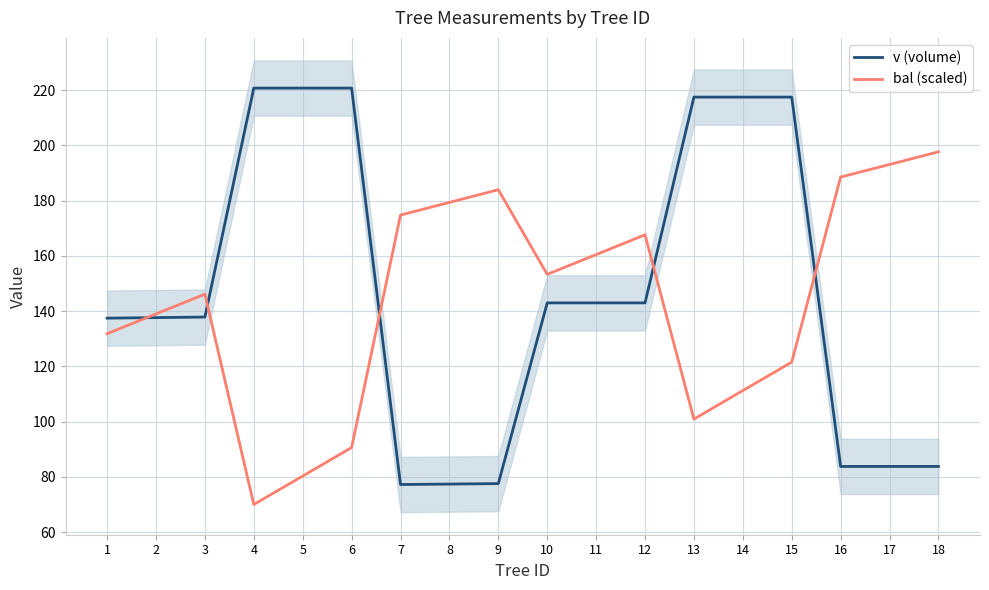

Which series has the largest total across all categories?

v (volume)